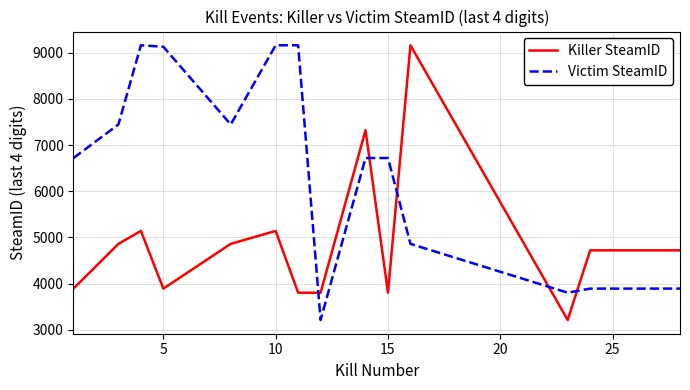

Rank the series by their average value, from highest to lowest.

Victim SteamID, Killer SteamID